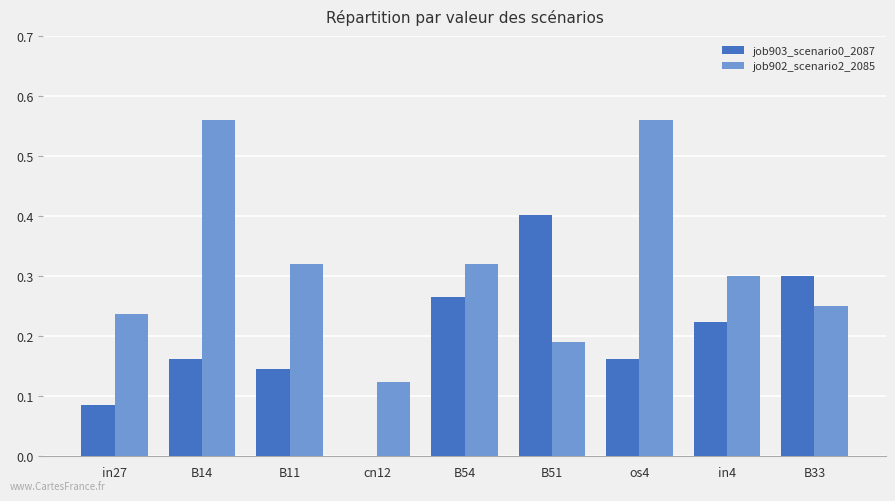

What is the sum of all job903_scenario0_2087 values?

1.7